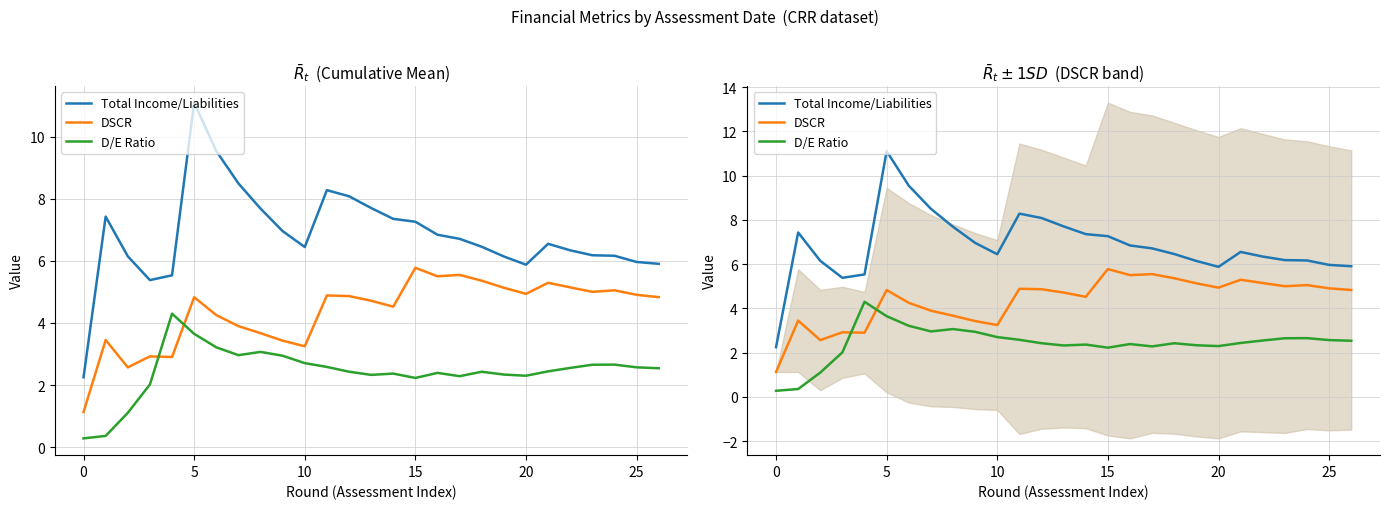

How many values in the Total Income/Liabilities series are below 6?

6